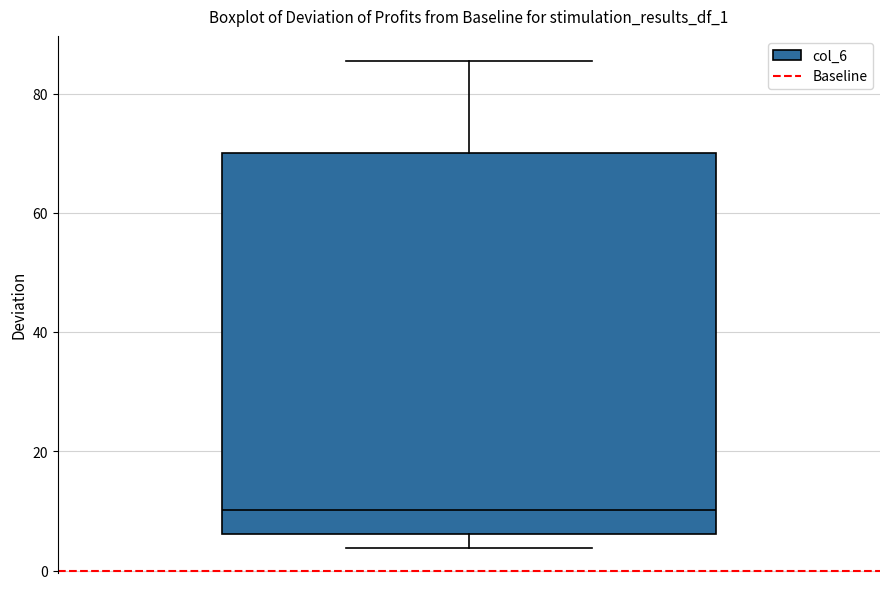

Read this box plot against the y-axis: the position of the median line, the range covered by the box, and the ends of both whiskers. The values are not printed on the chart, so give them approximately, as read against the axis.

median 10, box 6 to 70, whiskers 4 to 86